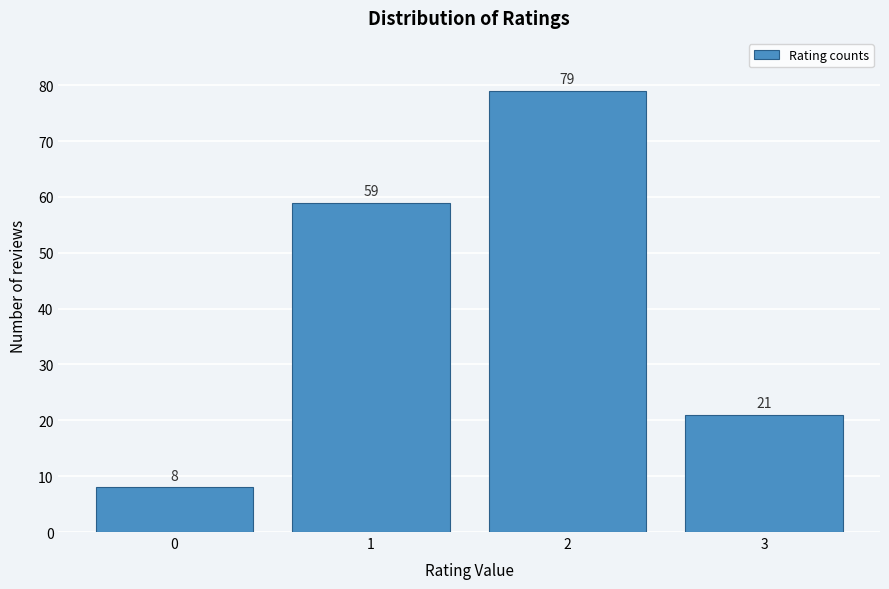

Reading left to right, list all the values displayed in this chart.

8	59	79	21